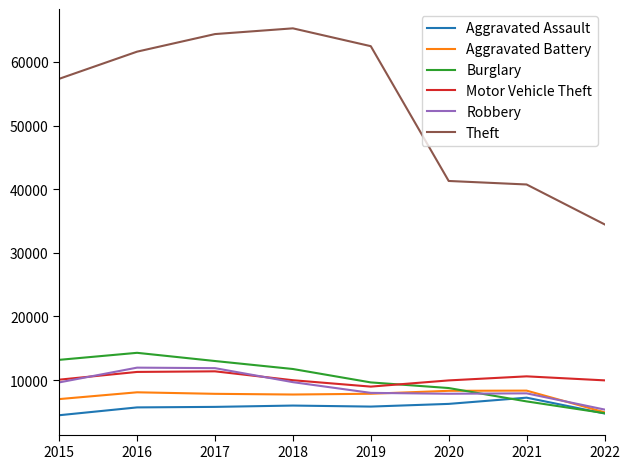

Count the number of categories in the chart.

8